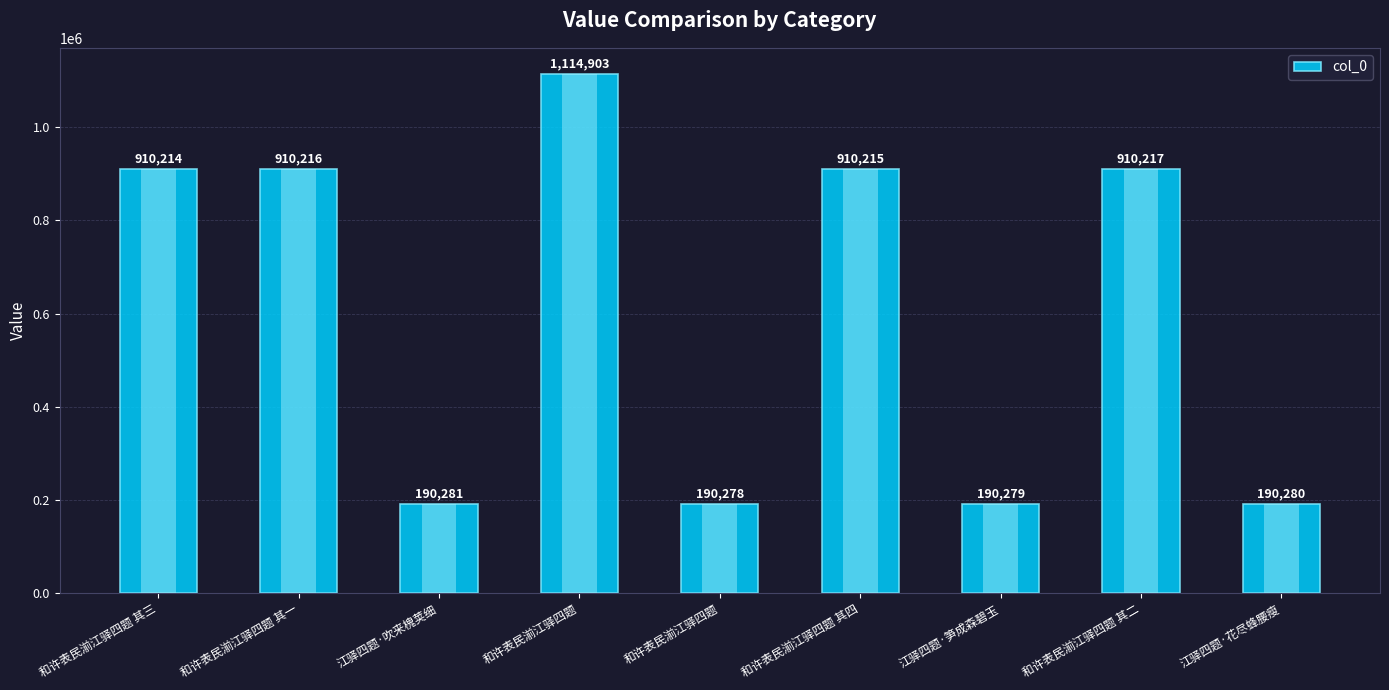

The value at 江驿四题·笋成森碧玉 is 190279. True or false?

True